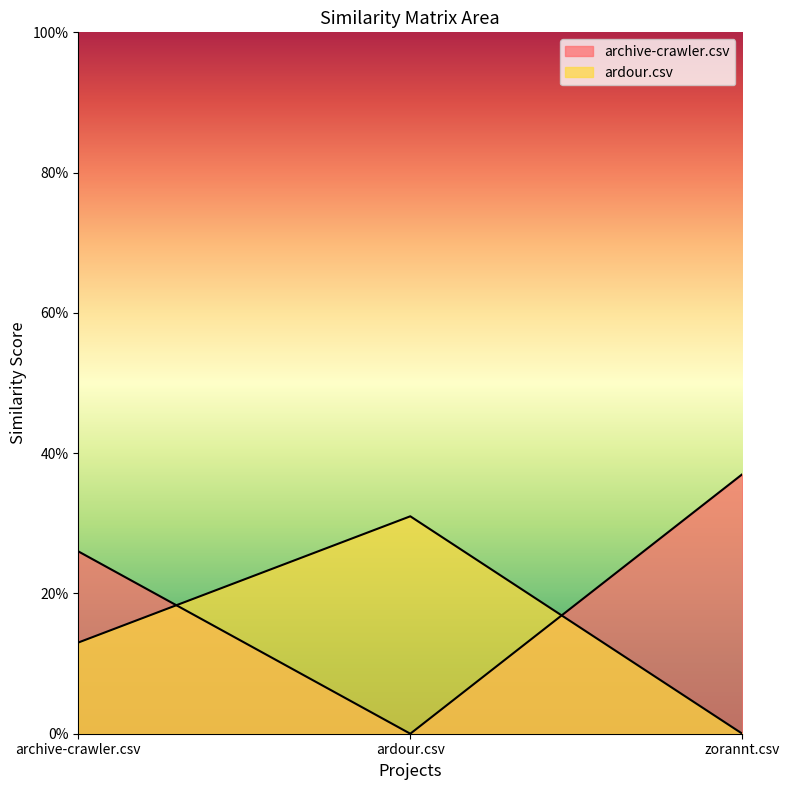

Reading right to left, what are all the values shown in this chart?

archive-crawler.csv: 0.4	0.0	0.3
ardour.csv: 0.0	0.3	0.1